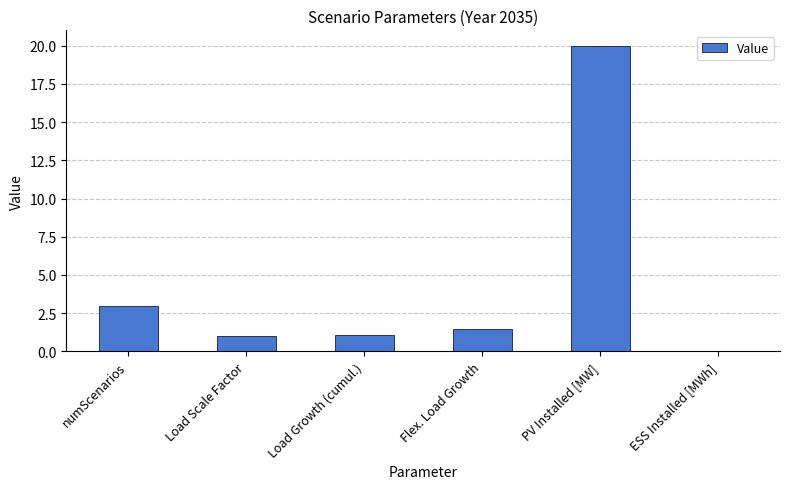

Which has a higher value, numScenarios or Flex. Load Growth?

numScenarios